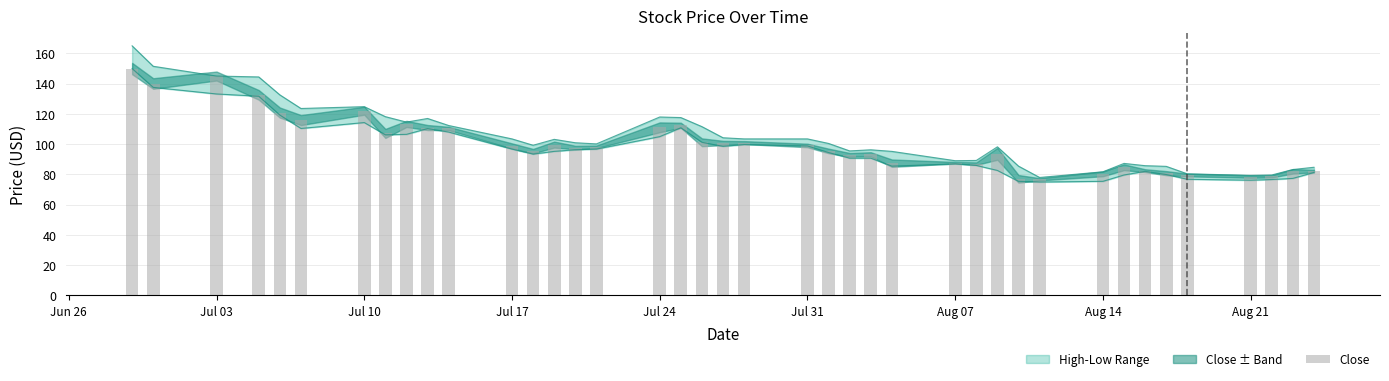

What is the difference between the maximum and minimum values?

73.2